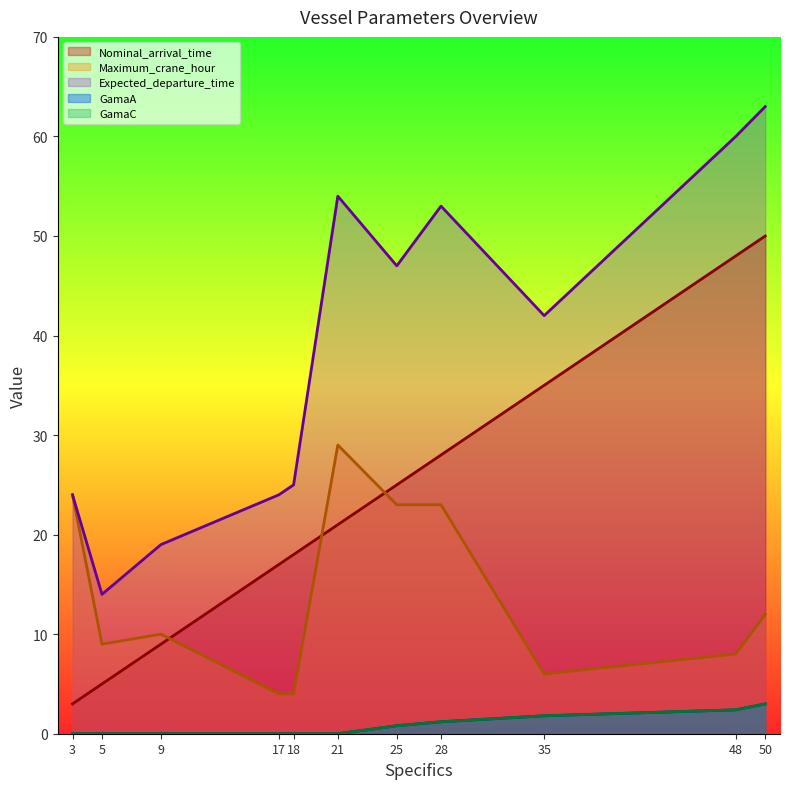

Which series has the widest spread of values?

Expected_departure_time